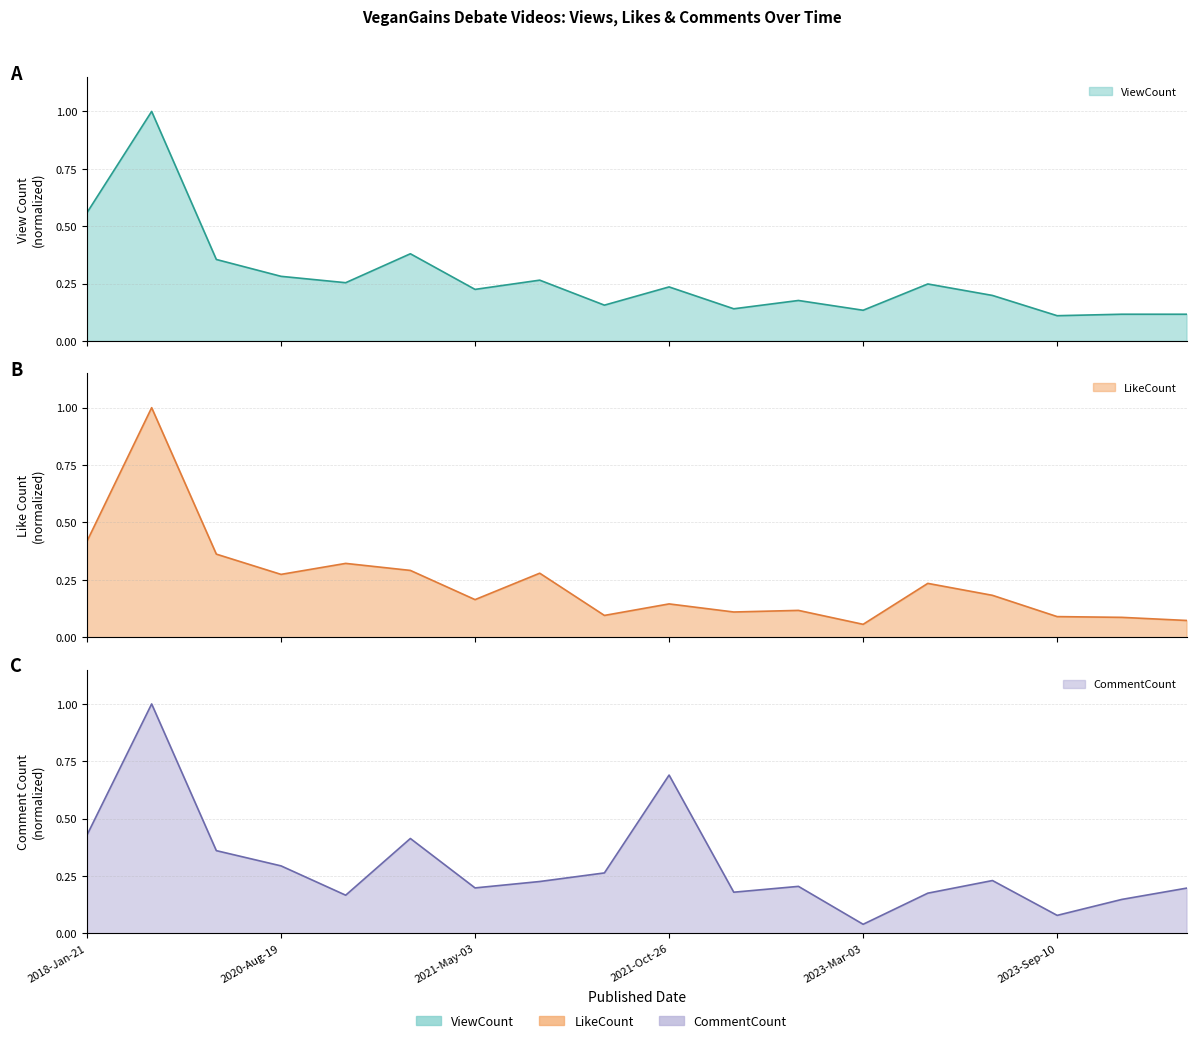

Reading left to right, extract all data points from this chart.

ViewCount: 2018-Jan-21=0.6	2018-Jan-22=1.0	2020-Apr-26=0.4	2020-Aug-19=0.3	2020-Nov-21=0.3	2020-Nov-23=0.4	2021-May-03=0.2	2021-May-11=0.3	2021-May-22=0.2	2021-Oct-26=0.2	2022-Oct-04=0.1	2022-Nov-19=0.2	2023-Mar-03=0.1	2023-Mar-14=0.2	2023-Aug-12=0.2	2023-Sep-10=0.1	2023-Sep-30=0.1	2023-Oct-29=0.1
LikeCount: 2018-Jan-21=0.4	2018-Jan-22=1.0	2020-Apr-26=0.4	2020-Aug-19=0.3	2020-Nov-21=0.3	2020-Nov-23=0.3	2021-May-03=0.2	2021-May-11=0.3	2021-May-22=0.1	2021-Oct-26=0.1	2022-Oct-04=0.1	2022-Nov-19=0.1	2023-Mar-03=0.1	2023-Mar-14=0.2	2023-Aug-12=0.2	2023-Sep-10=0.1	2023-Sep-30=0.1	2023-Oct-29=0.1
CommentCount: 2018-Jan-21=0.4	2018-Jan-22=1.0	2020-Apr-26=0.4	2020-Aug-19=0.3	2020-Nov-21=0.2	2020-Nov-23=0.4	2021-May-03=0.2	2021-May-11=0.2	2021-May-22=0.3	2021-Oct-26=0.7	2022-Oct-04=0.2	2022-Nov-19=0.2	2023-Mar-03=0.0	2023-Mar-14=0.2	2023-Aug-12=0.2	2023-Sep-10=0.1	2023-Sep-30=0.1	2023-Oct-29=0.2